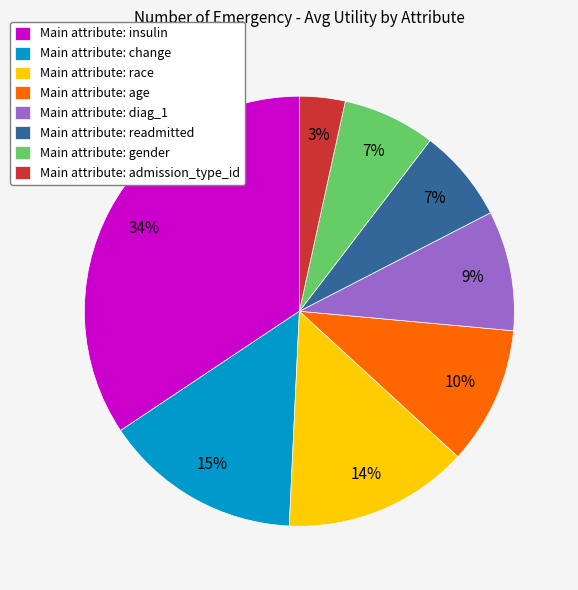

To the nearest percent, what percentage of the pie is Main attribute: insulin?

34%